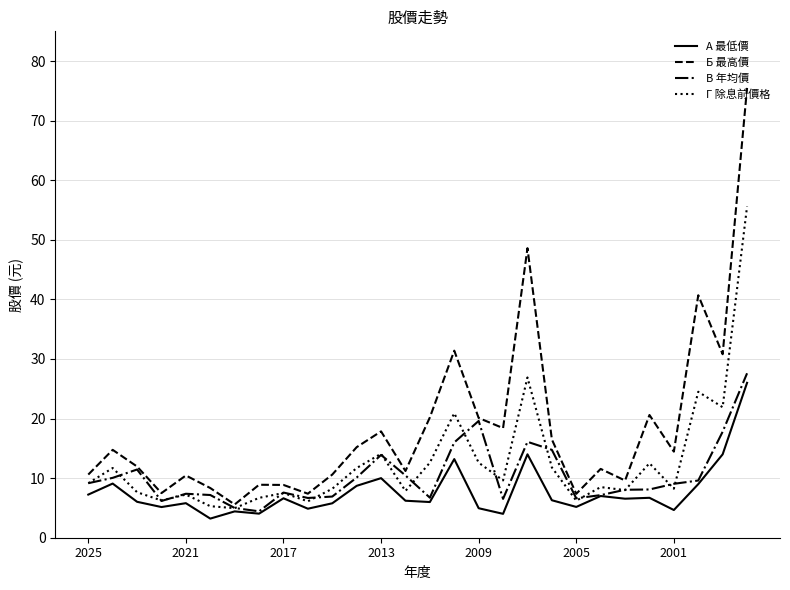

Which series has the largest range (max minus min)?

Б 最高價